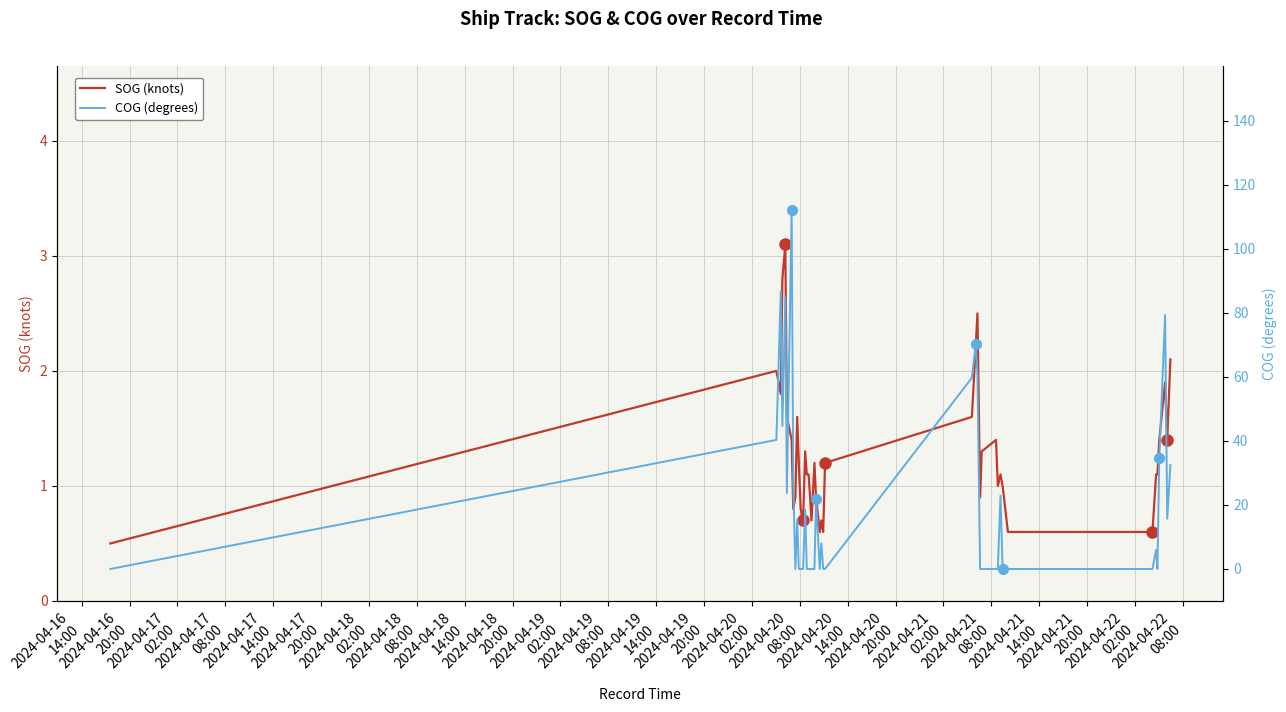

Rank the series by their maximum value, from highest to lowest.

COG (degrees), SOG (knots)